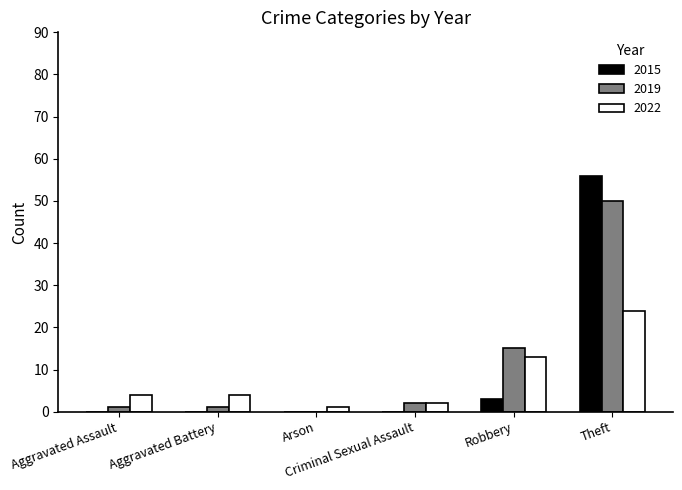

What is the sum of all 2019 values?

69